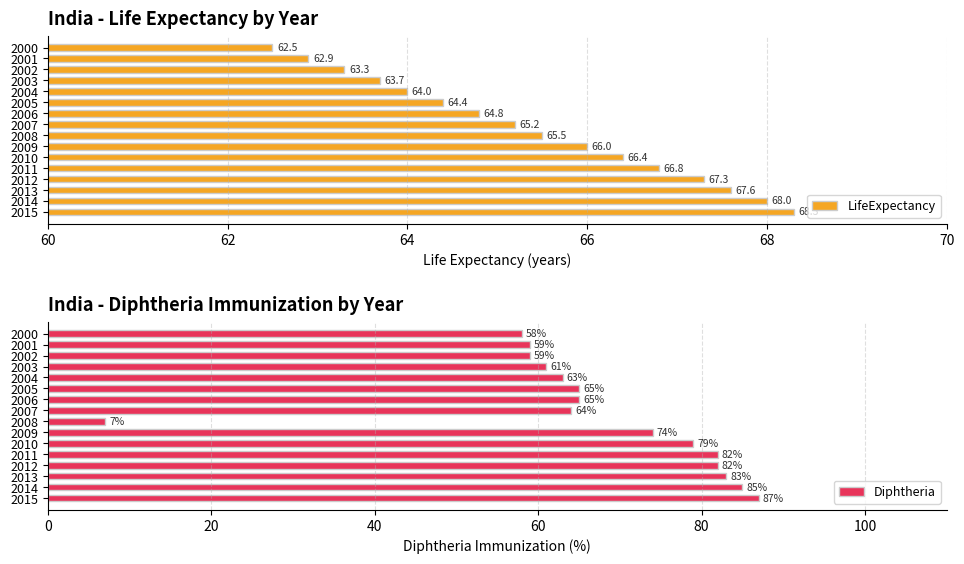

What is the sum of all Diphtheria values?

1073